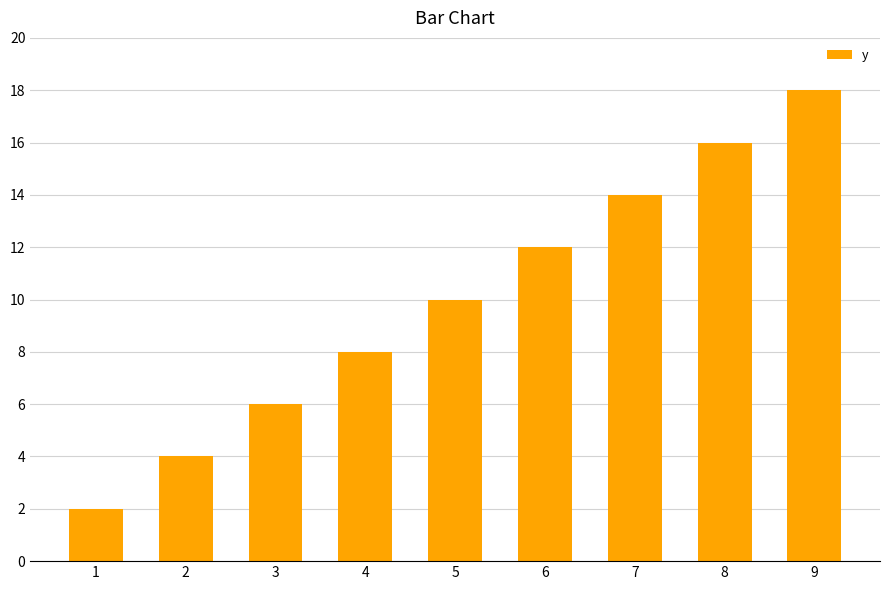

Is it true that the value at 5 is 2?

False